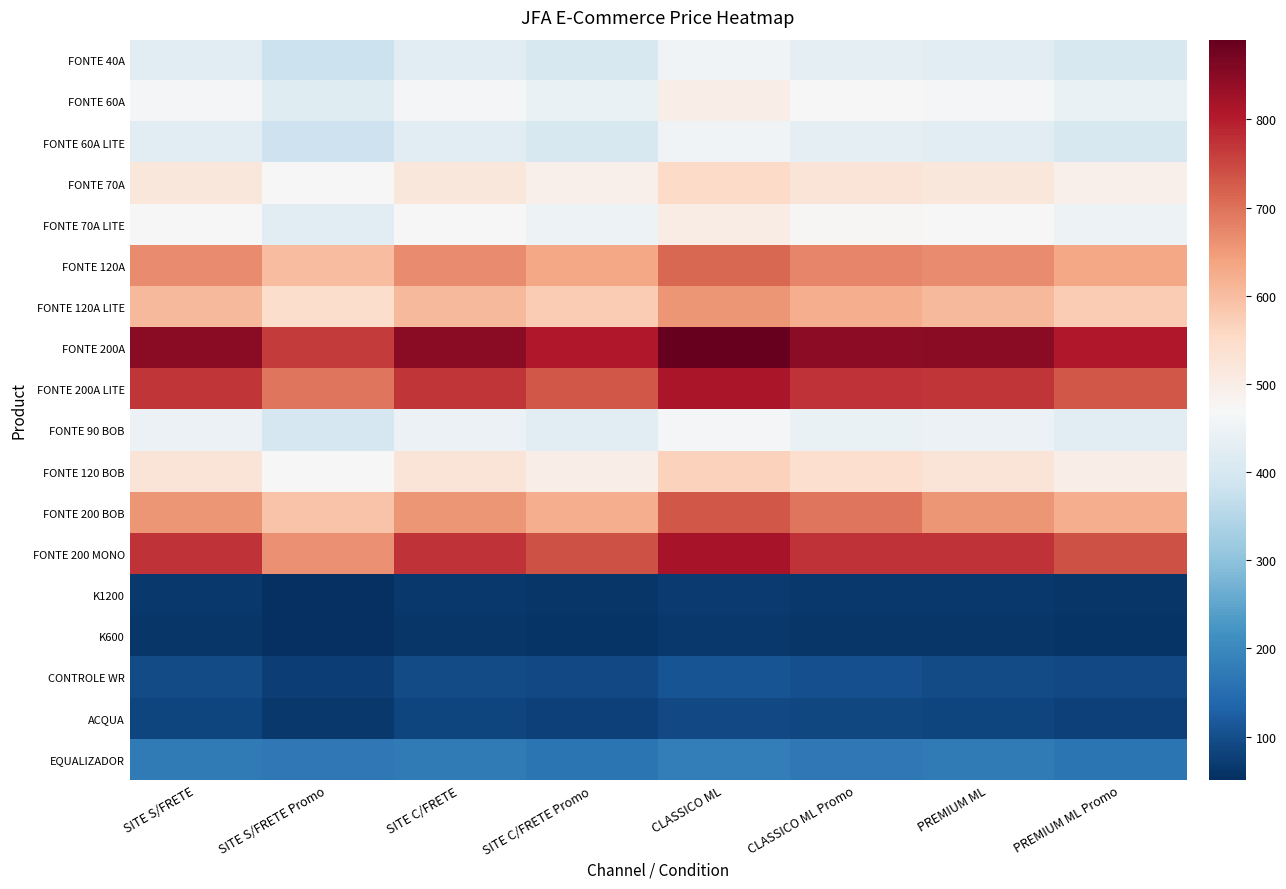

At CLASSICO ML Promo, list the series in order from largest to smallest.

FONTE 200A, FONTE 200 MONO, FONTE 200A LITE, FONTE 200 BOB, FONTE 120A, FONTE 120A LITE, FONTE 120 BOB, FONTE 70A, FONTE 70A LITE, FONTE 60A, FONTE 90 BOB, FONTE 40A, FONTE 60A LITE, EQUALIZADOR, CONTROLE WR, ACQUA, K1200, K600